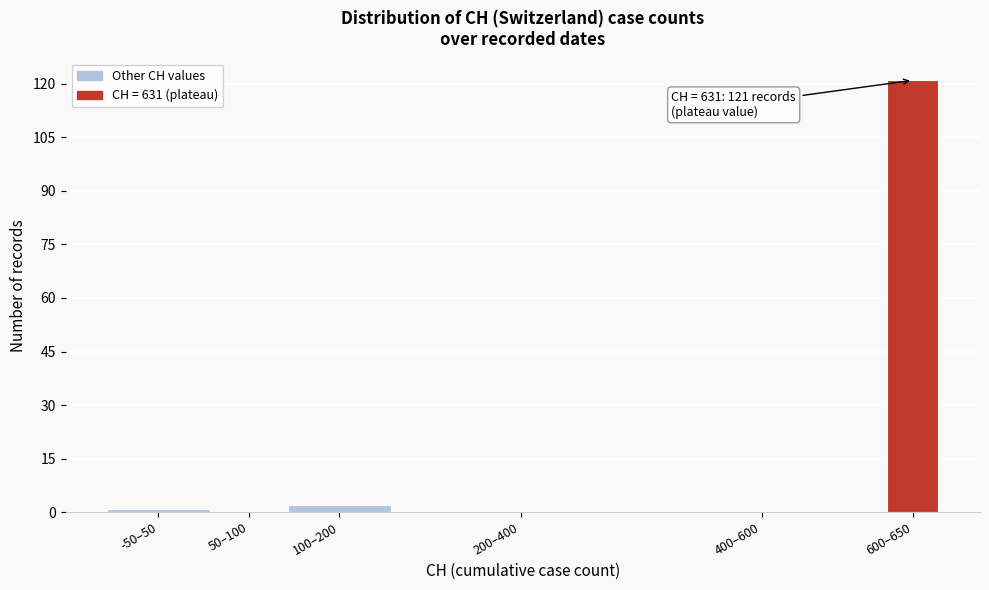

Reading left to right, transcribe all the data shown in this chart.

-50–50=1	50–100=0	100–200=2	200–400=0	400–600=0	600–650=121